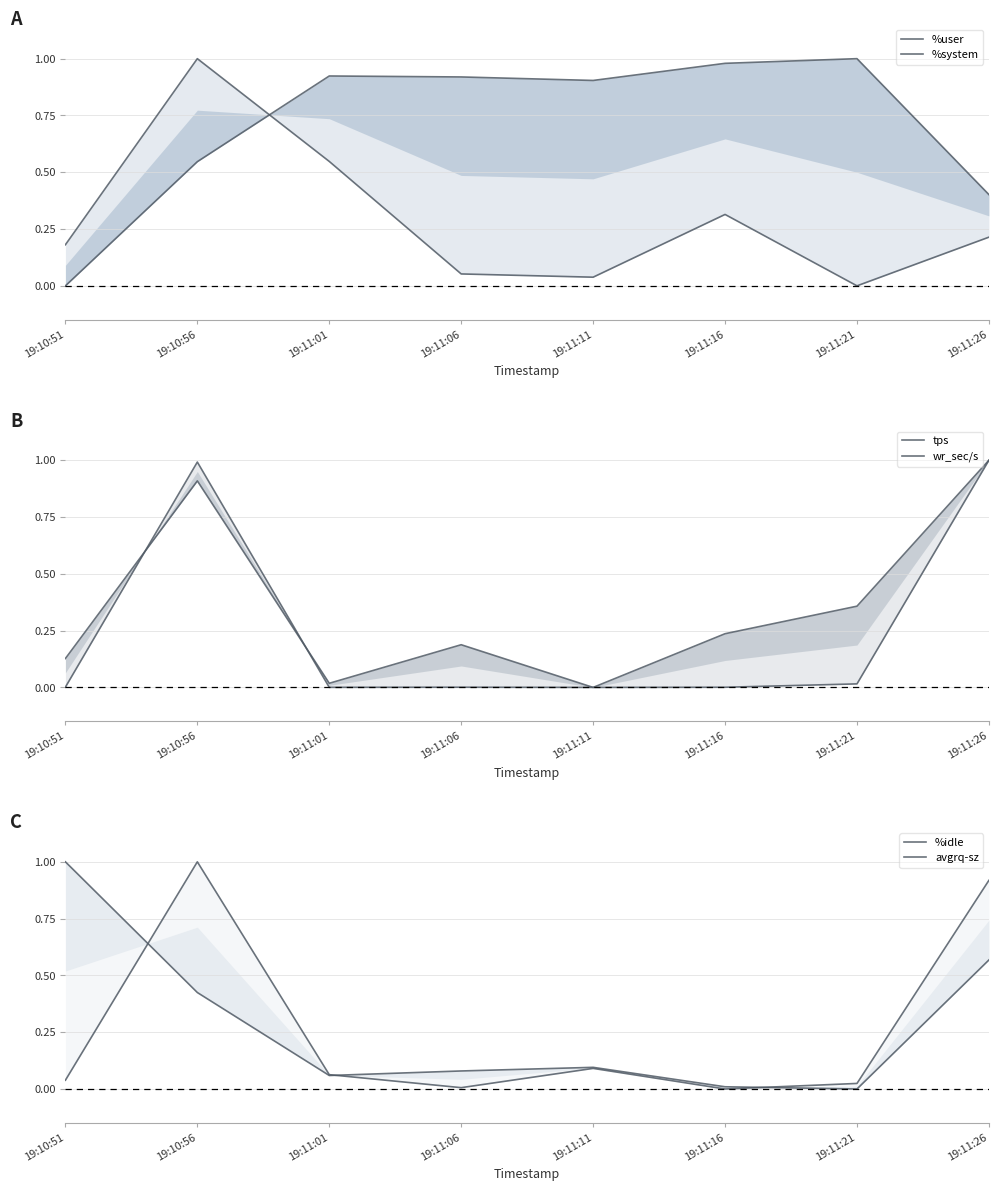

Reading left to right, list all the values displayed in this chart.

%user: 0.0	0.5	0.9	0.9	0.9	1.0	1.0	0.4
%system: 0.2	1.0	0.5	0.1	0.0	0.3	0.0	0.2
tps: 0.1	0.9	0.0	0.2	0.0	0.2	0.4	1.0
wr_sec/s: 0.0	1.0	0.0	0.0	0.0	0.0	0.0	1.0
%idle: 1.0	0.4	0.1	0.1	0.1	0.0	0.0	0.6
avgrq-sz: 0.0	1.0	0.1	0.0	0.1	0.0	0.0	0.9